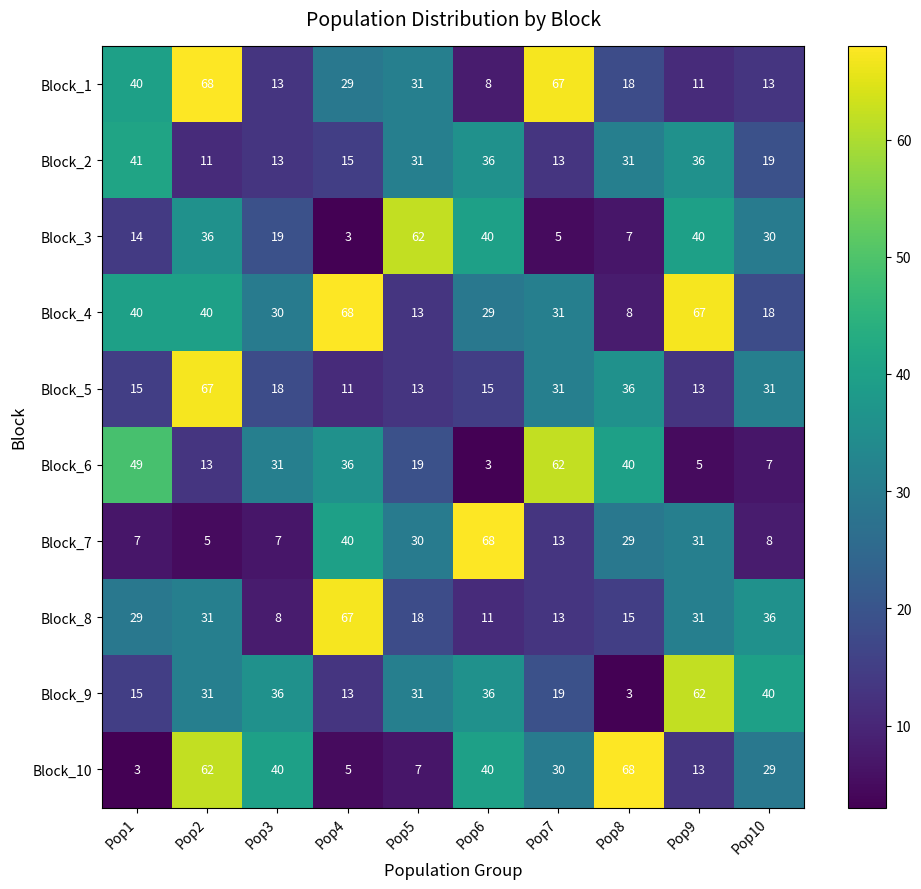

True or false: Block_1 has a value of 40 at Pop1.

True